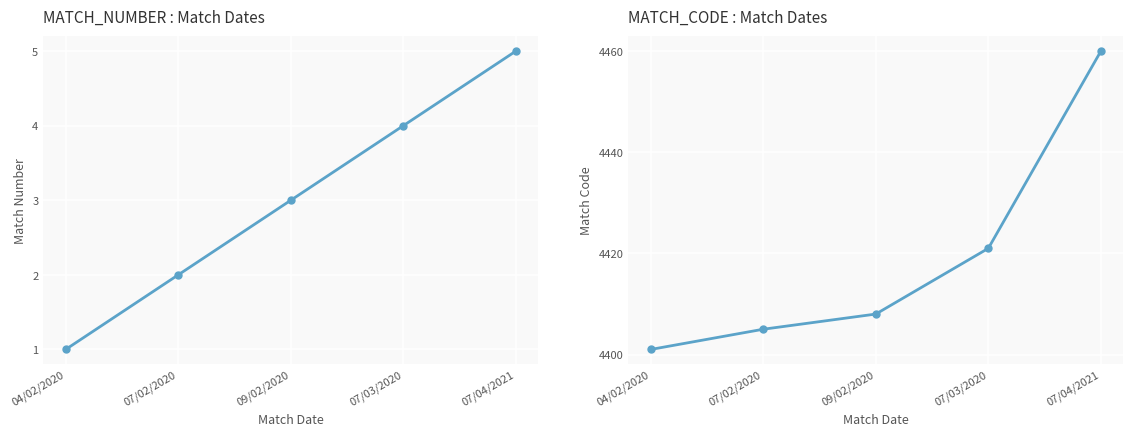

What is the maximum value for MATCH_CODE?

4460